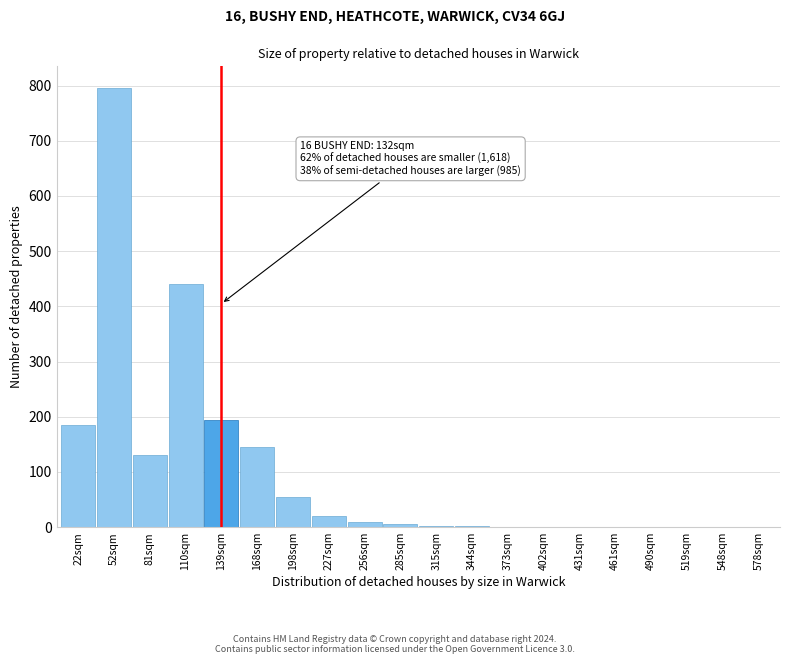

Which label corresponds to the largest value in the chart?

52sqm